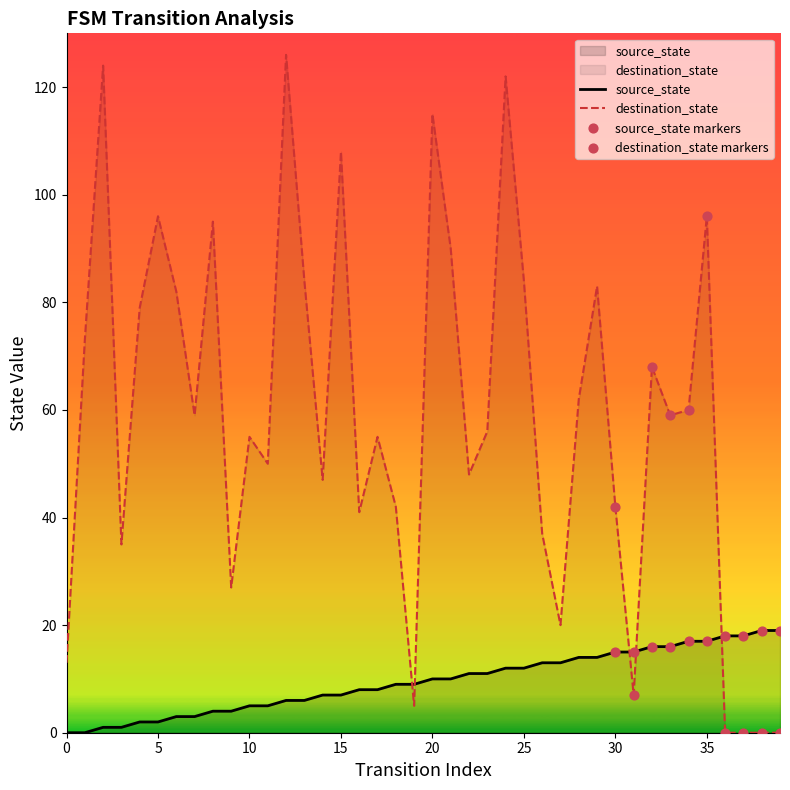

What are all the series names shown in the legend?

source_state, destination_state